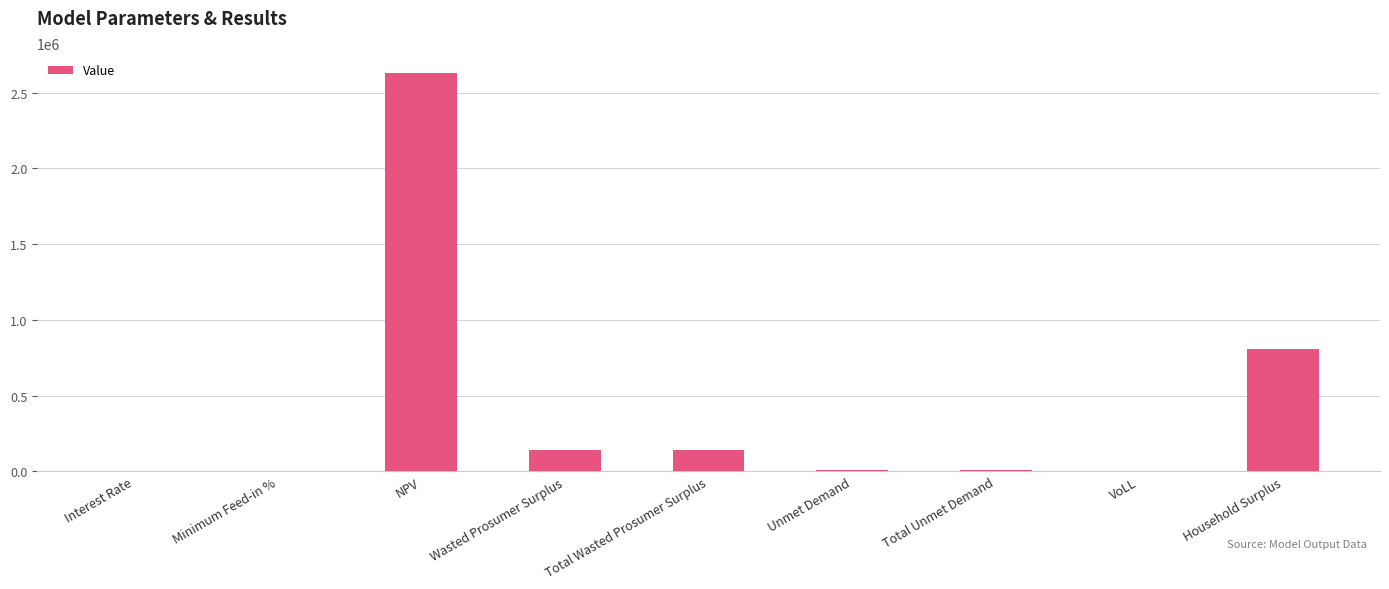

Read the value at Household Surplus.

808210.8